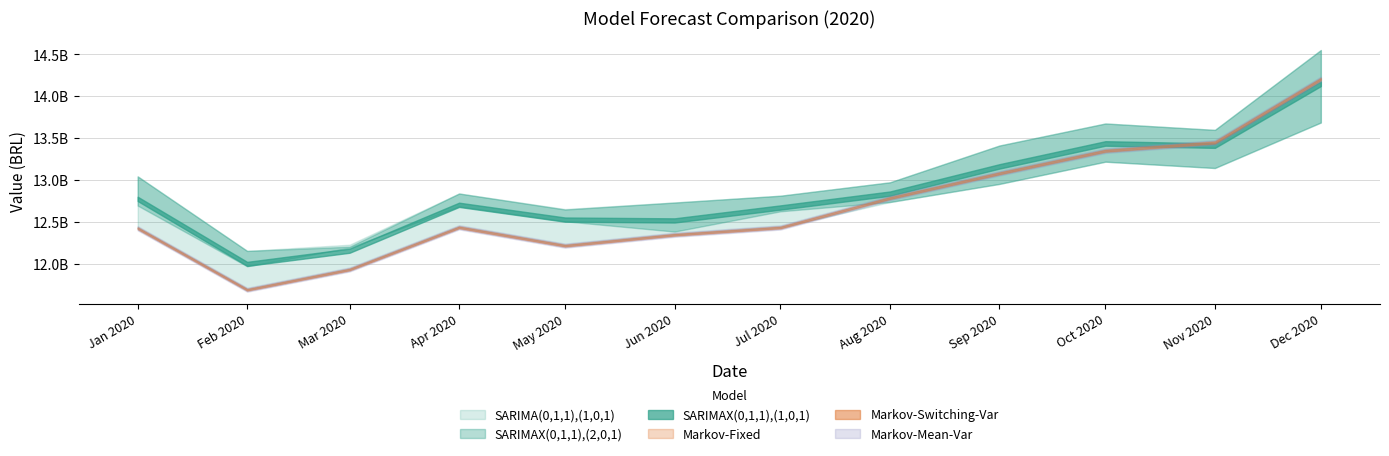

After their last crossing, which series has the higher values: Markov-Mean-Var or SARIMAX(0,1,1),(1,0,1)?

Markov-Mean-Var